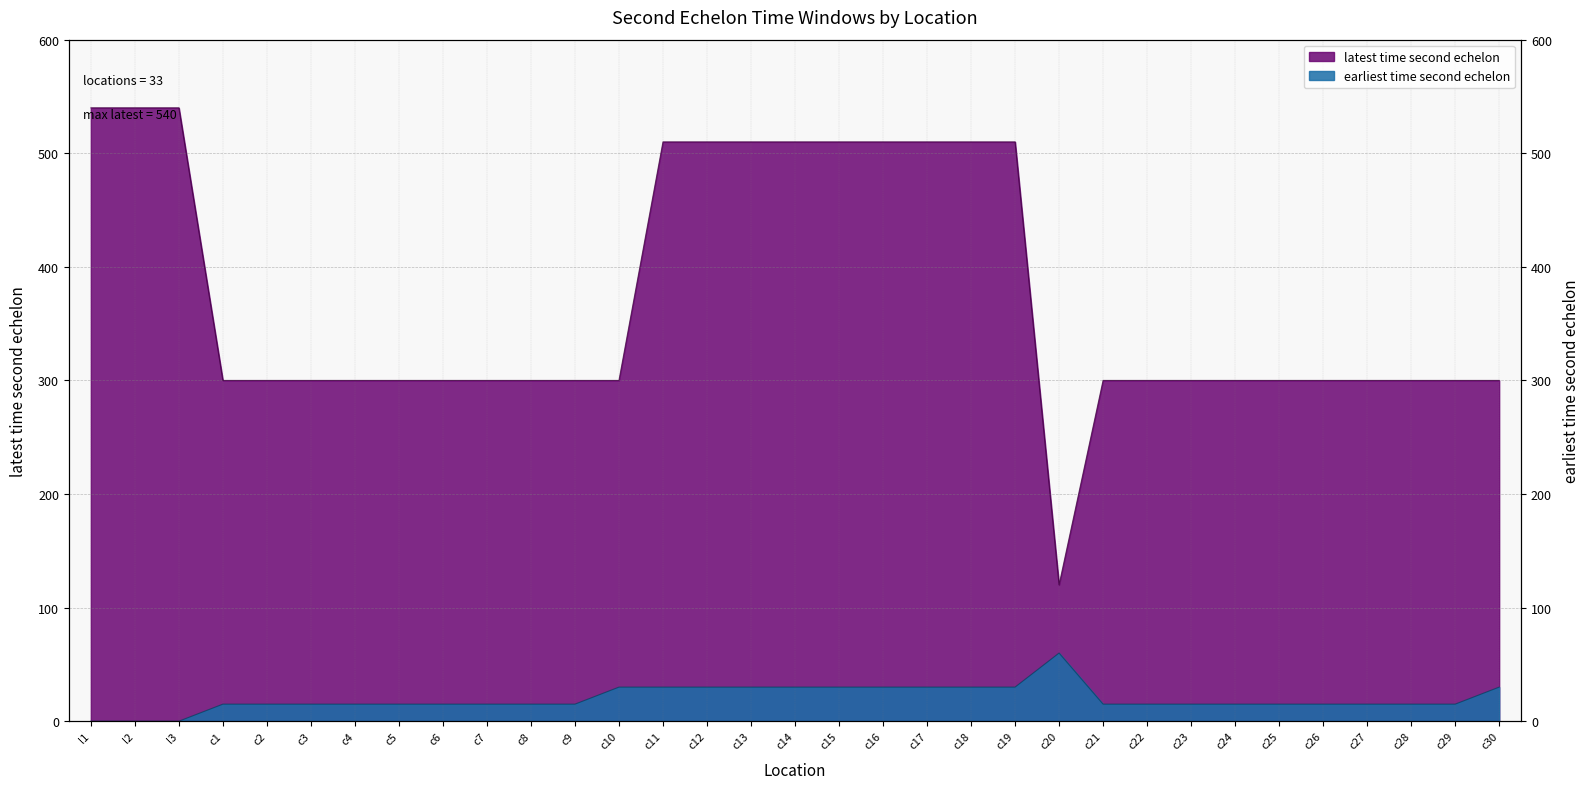

Which has a higher value, c28 or c15?

c15